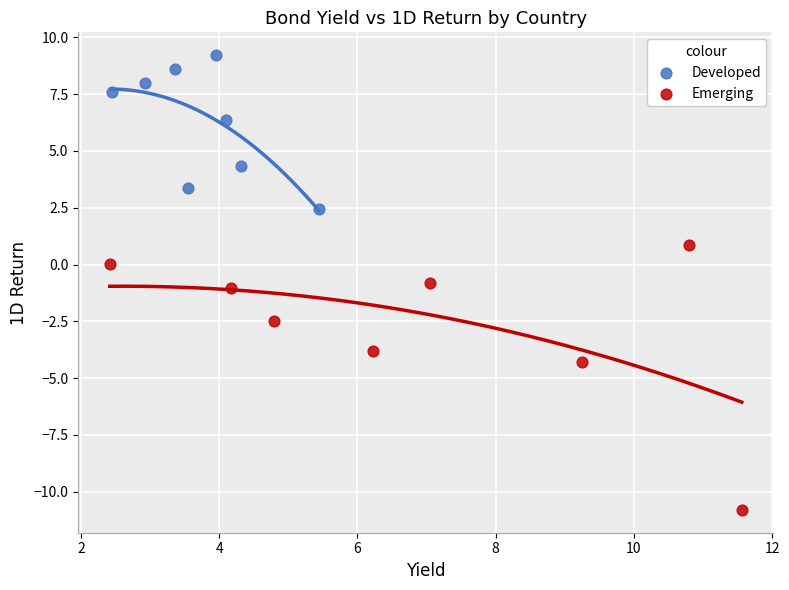

Which series contains the lowest Y value?

Emerging